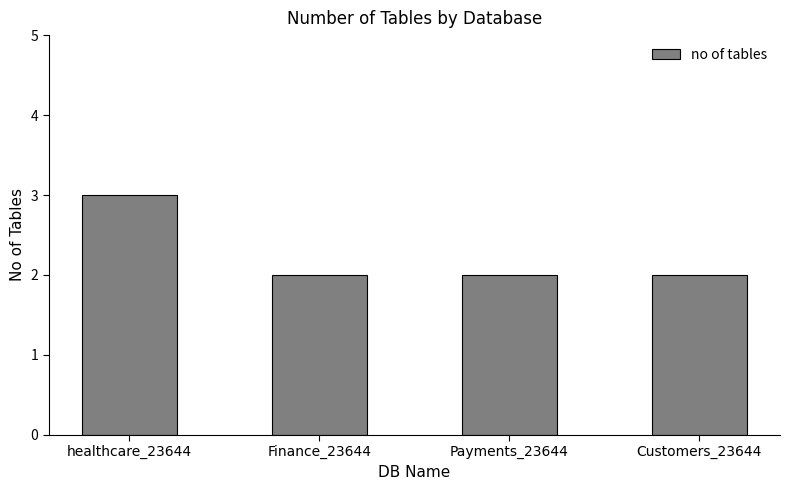

What is the label of the 3rd bar from the right?

Finance_23644